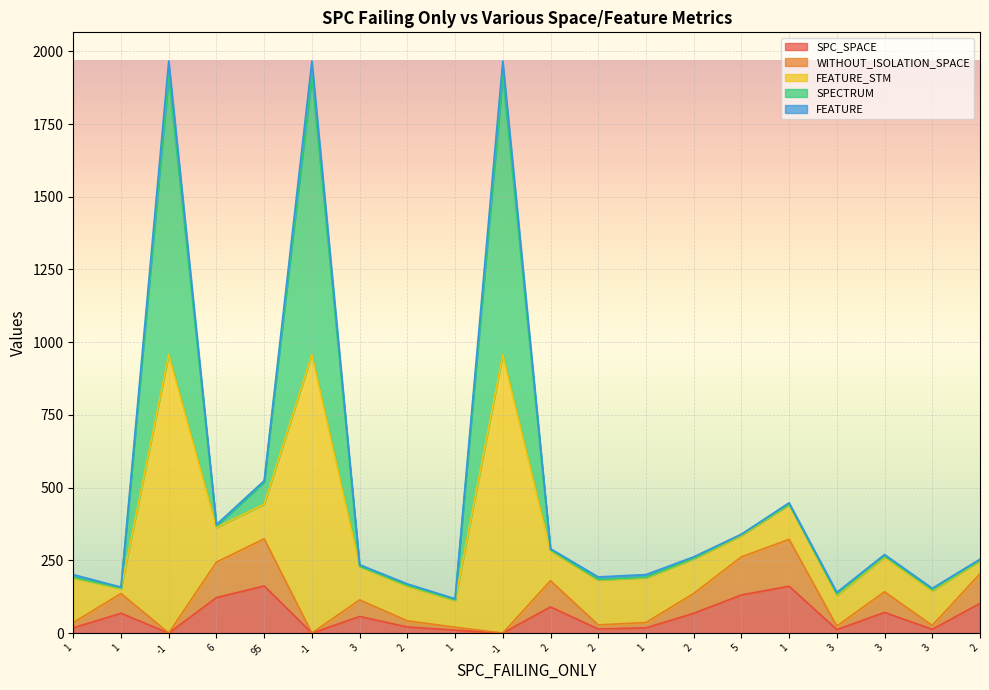

Which series has the widest spread of values?

FEATURE_STM